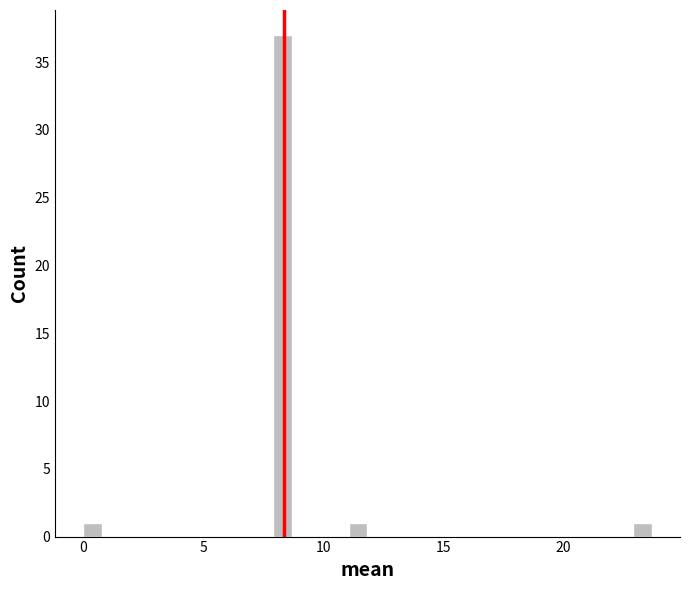

Read against the x-axis, roughly where is the centre of the tallest bar?

8.5